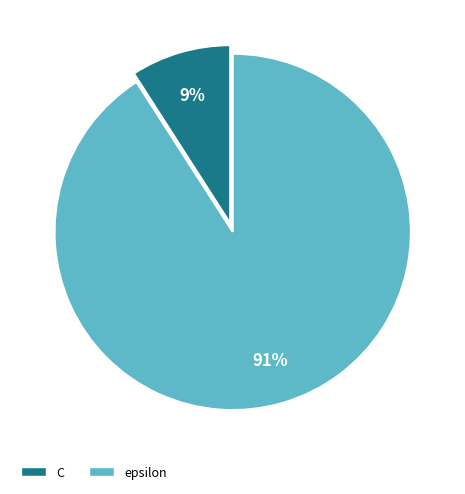

To the nearest percent, what is the average slice percentage?

50%